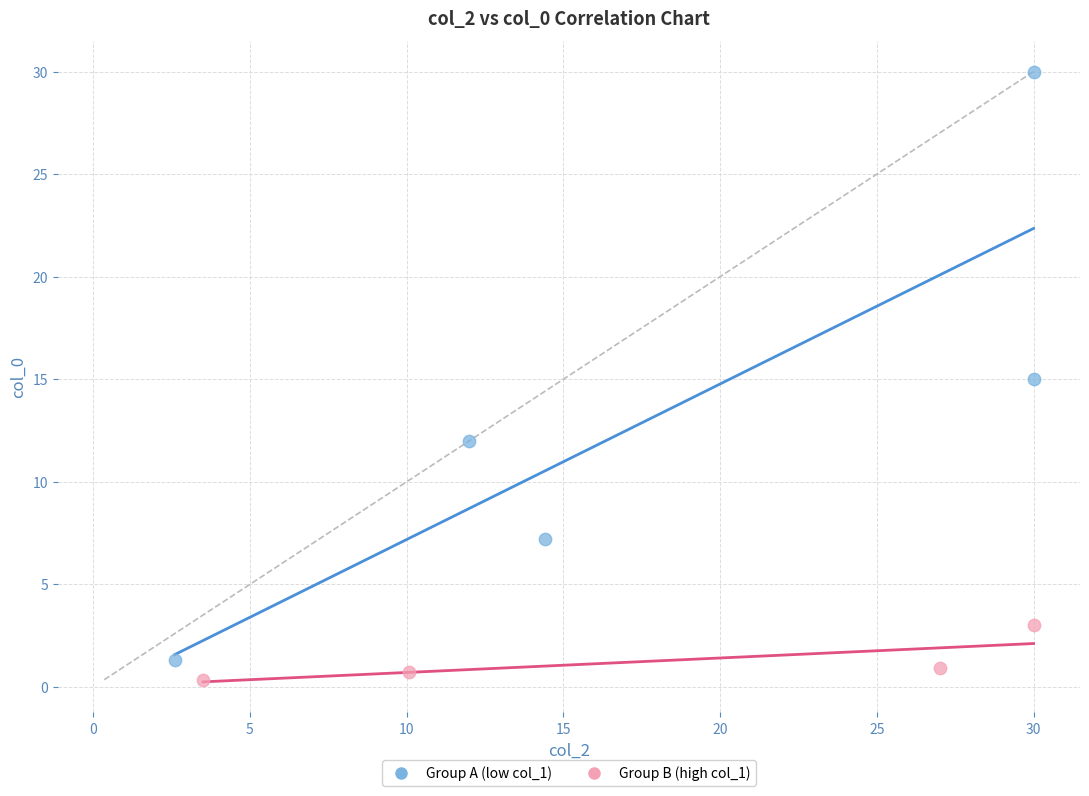

Which series has the largest Y range (max minus min)?

Group A (low col_1)